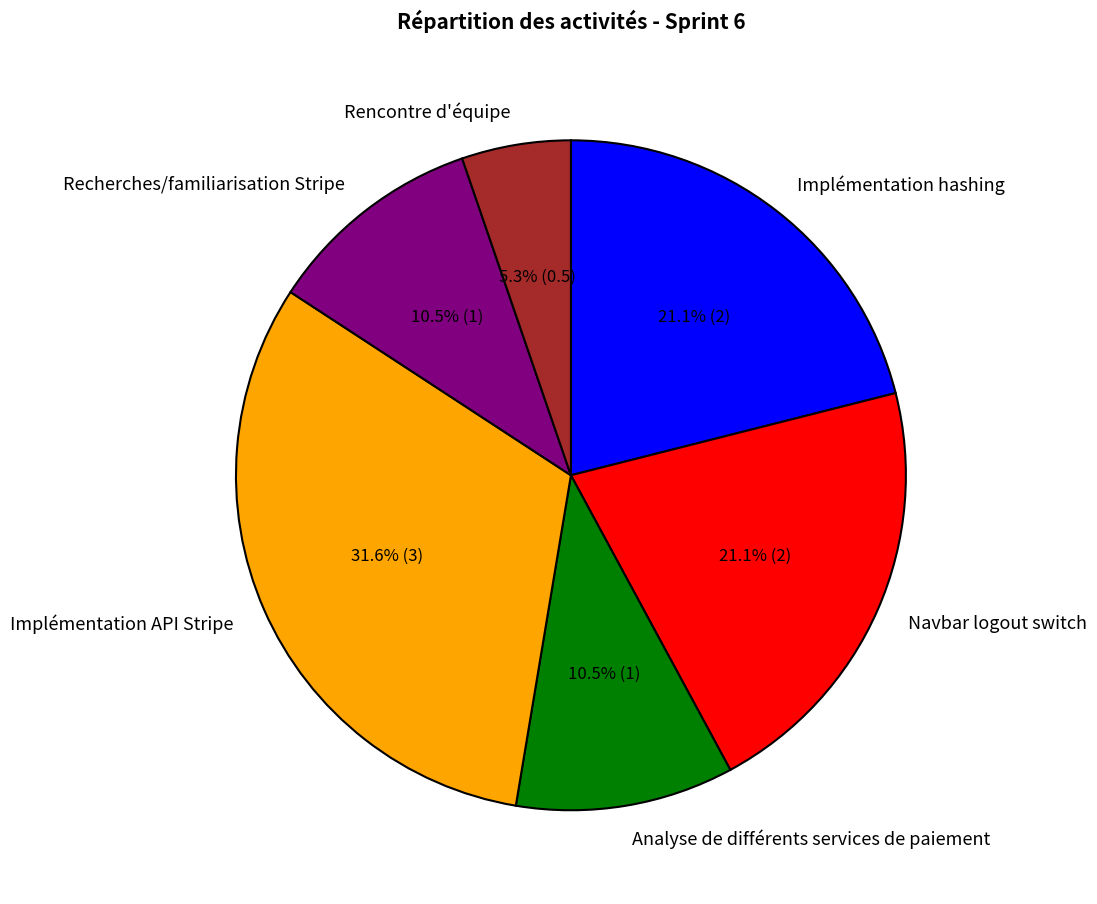

What is the largest slice in the pie chart?

Implémentation API Stripe